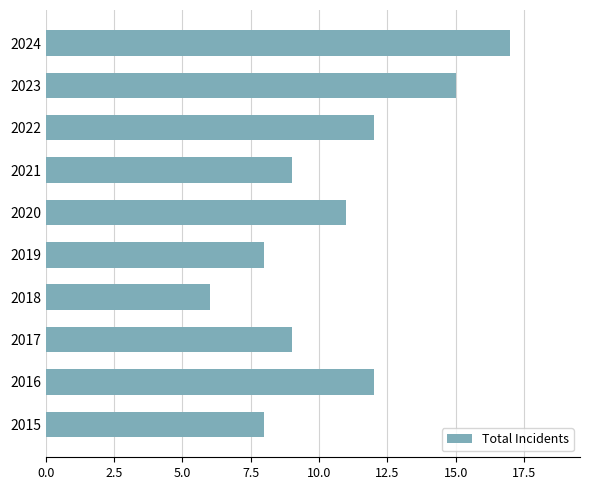

What is the difference between the second highest and second lowest values?

7